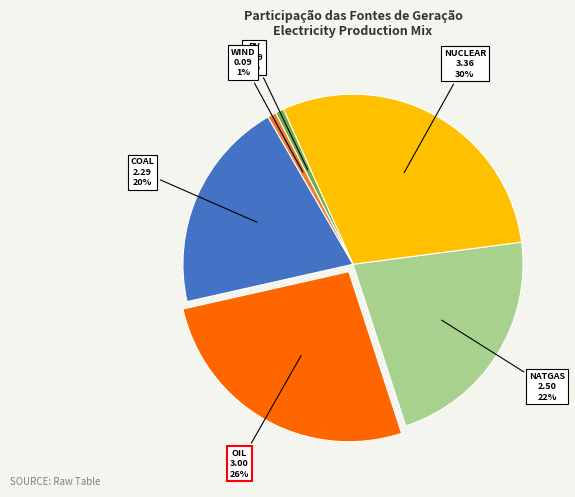

Is there a majority slice in this chart?

No